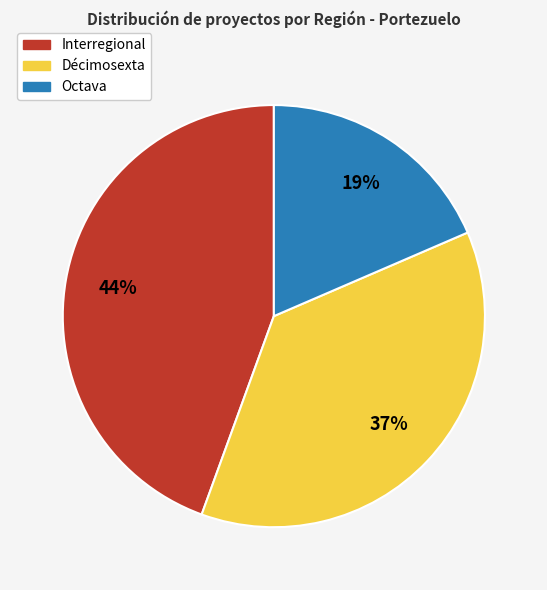

To the nearest percent, what is the combined percentage of Décimosexta and Octava?

56%